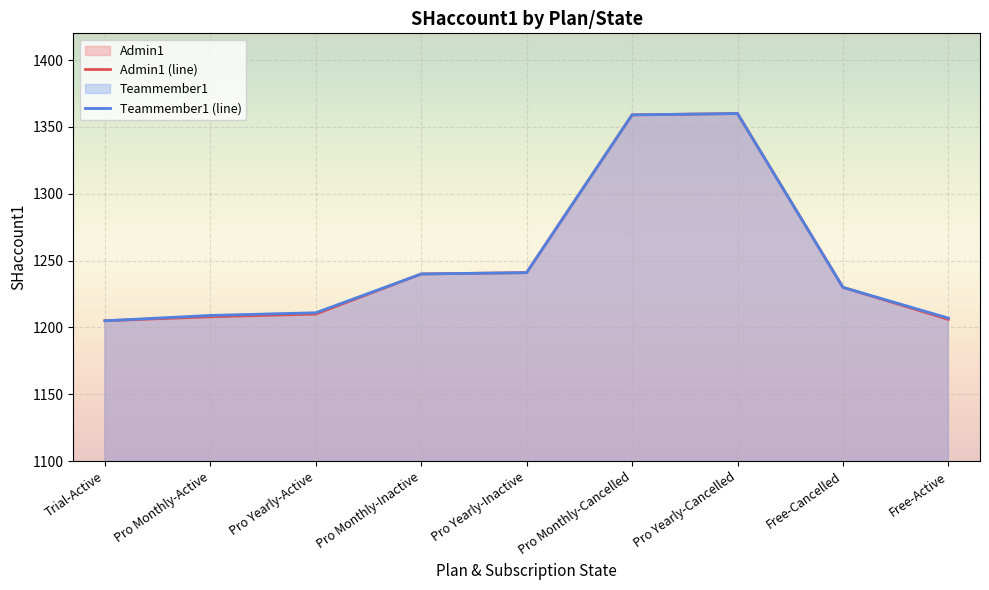

True or false: Teammember1 (line) has a value of 1205 at Trial-Active.

True